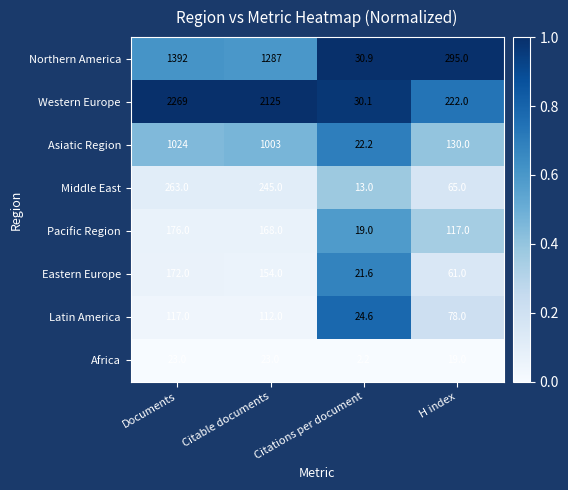

True or false: Latin America has a value of 43.3 at Citations per document.

False